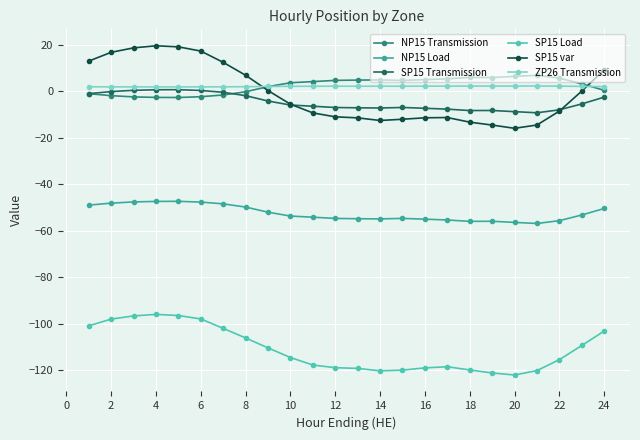

What is the minimum value for NP15 Load?

-56.9